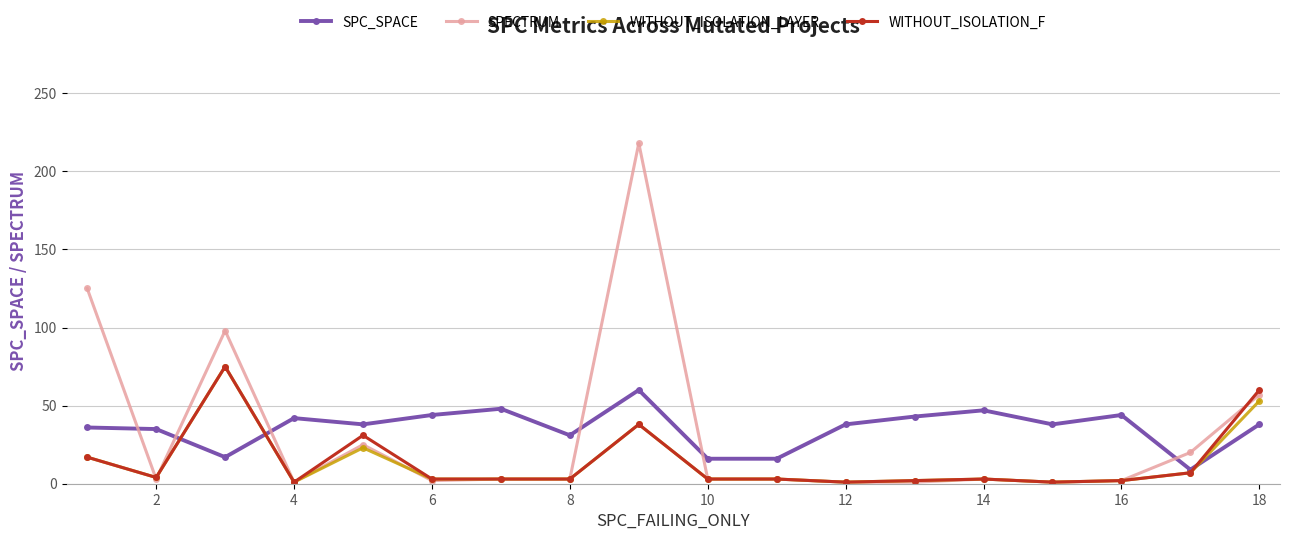

Which series has the widest spread of values?

SPECTRUM